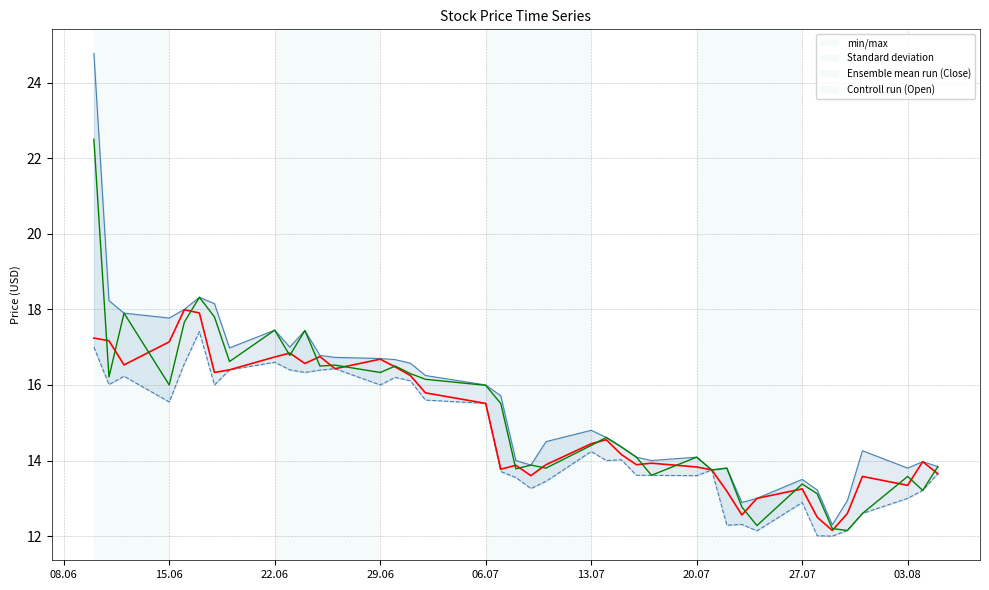

The value of Ensemble mean run (Close) at 29 is 17.4. True or false?

False